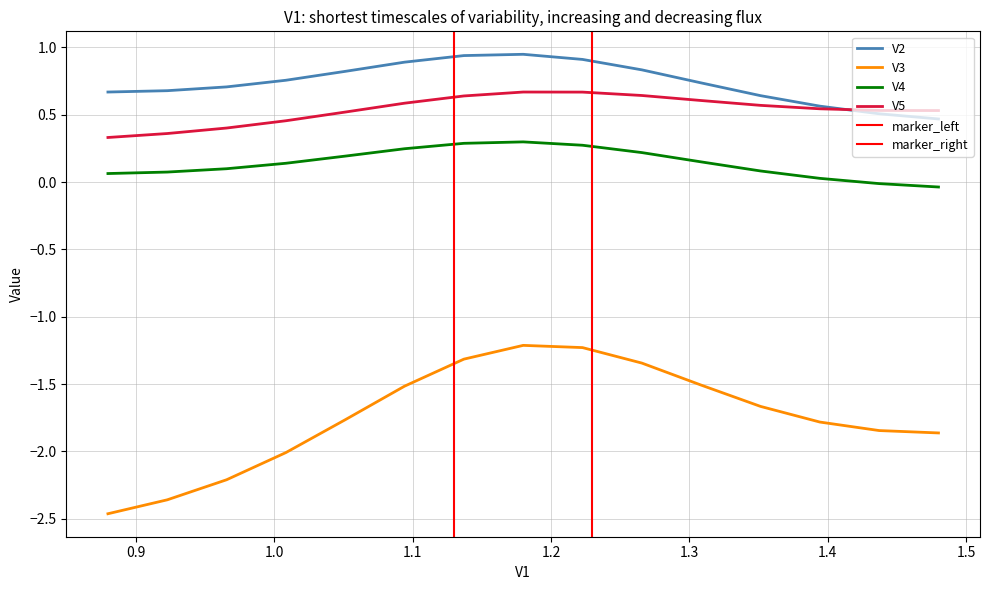

What are all the series names shown in the legend?

V2, V3, V4, V5